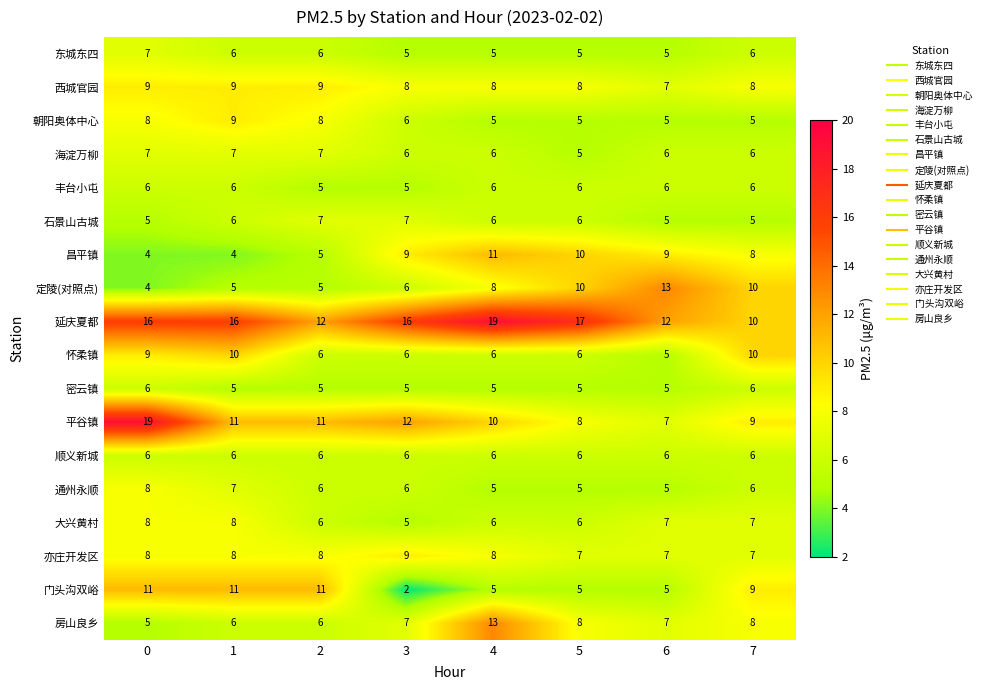

What value does the 延庆夏都 series have at 3?

16